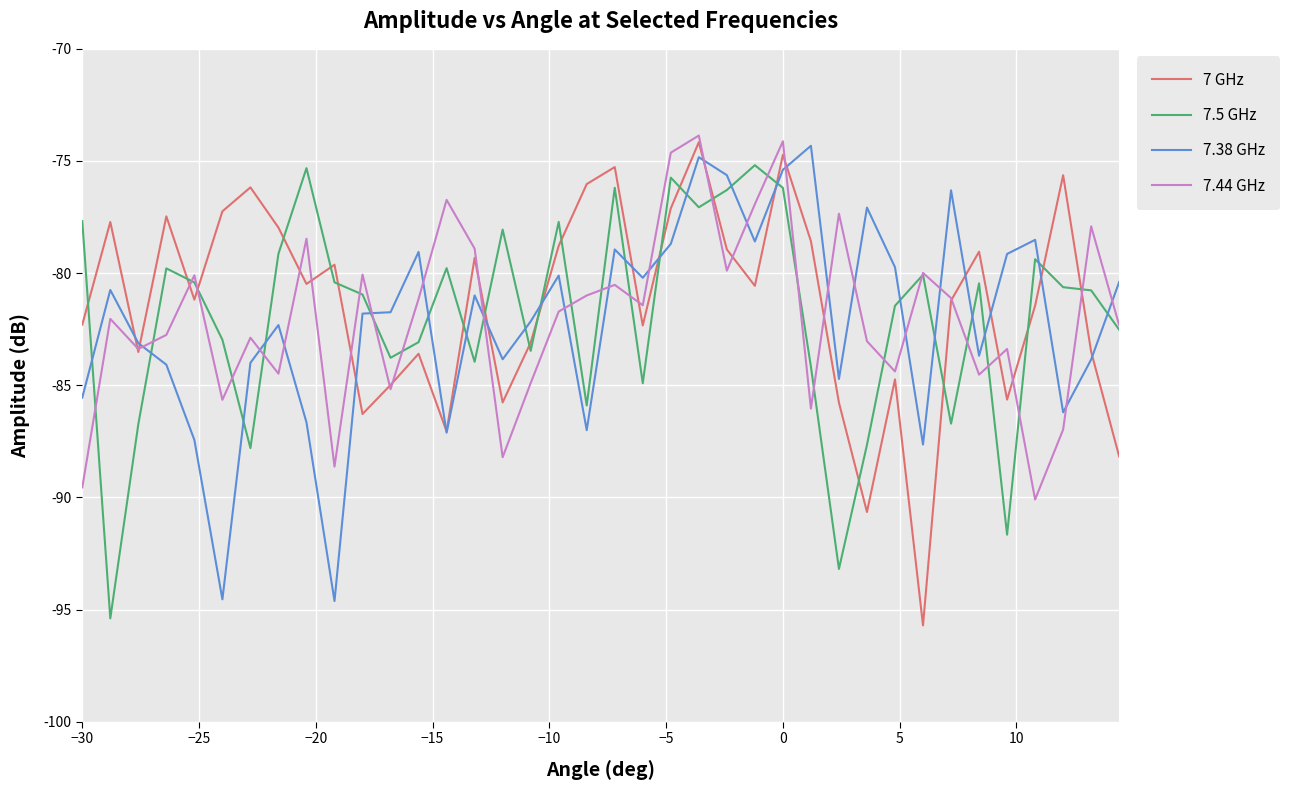

What is the difference between the maximum and minimum values in the 7 GHz series?

21.5